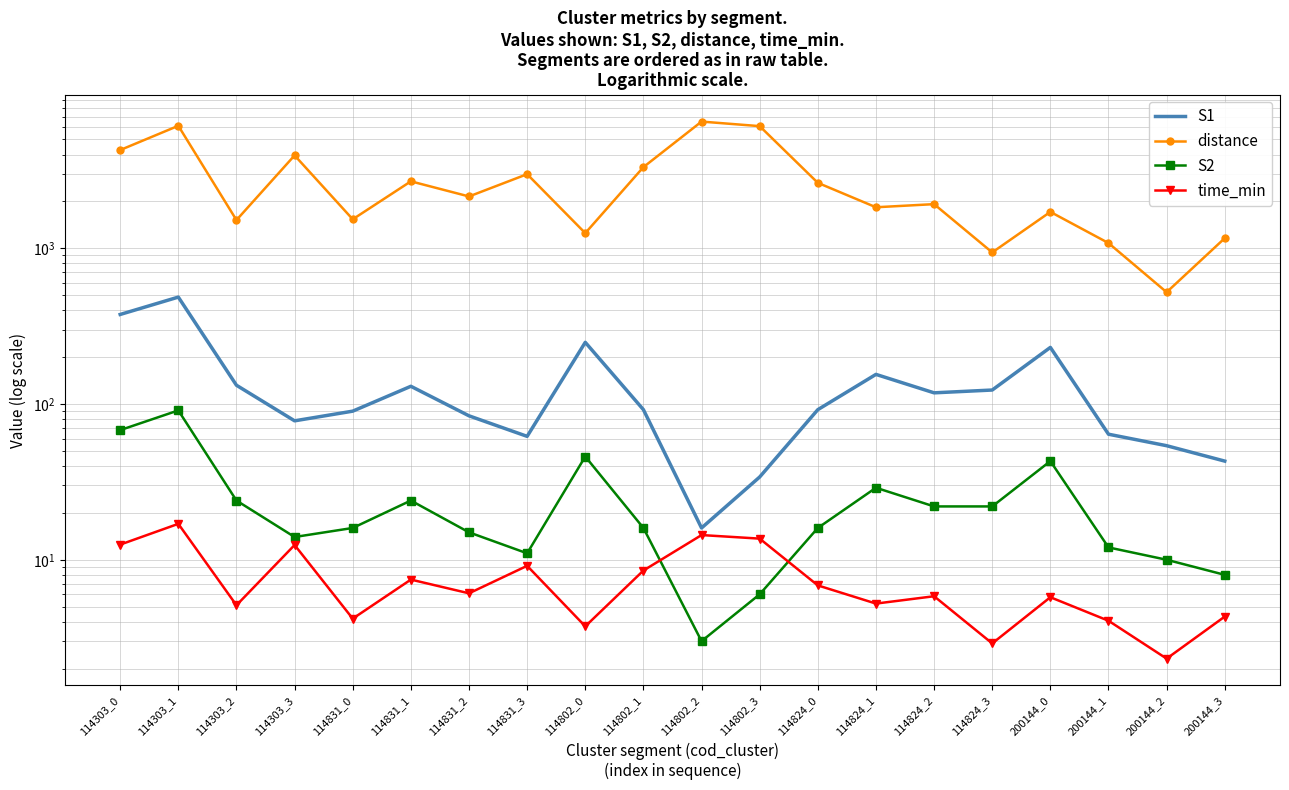

At which category is the sum across all series the highest?

114303_1